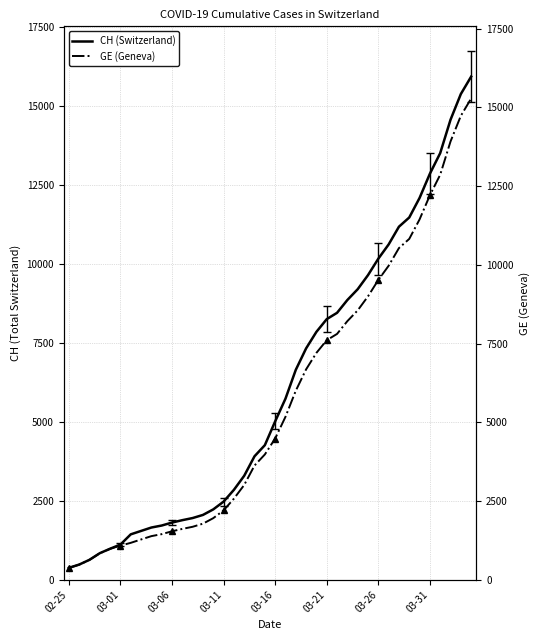

List the series in order of their peak value, highest first.

CH (Switzerland), GE (Geneva)